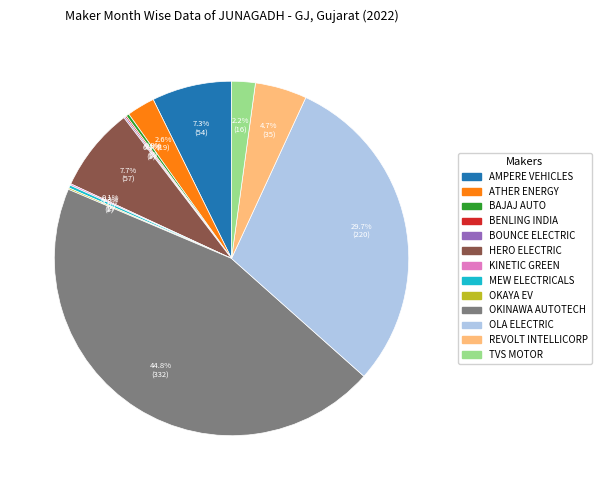

Between OKINAWA AUTOTECH and AMPERE VEHICLES, which is larger?

OKINAWA AUTOTECH